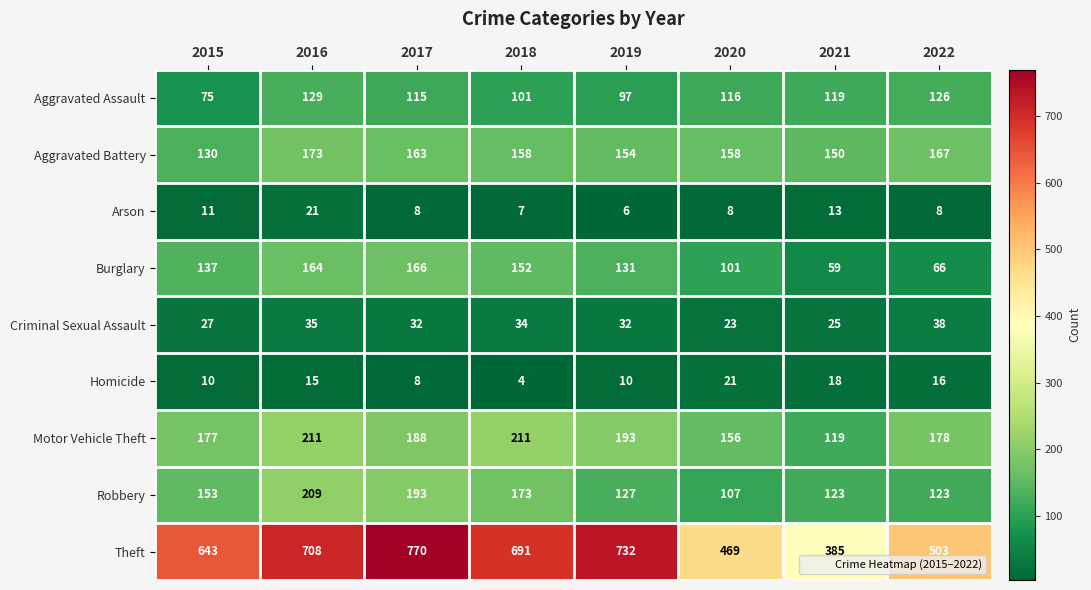

Is the value of Burglary at 2017 greater than the value of Criminal Sexual Assault at 2022?

Yes